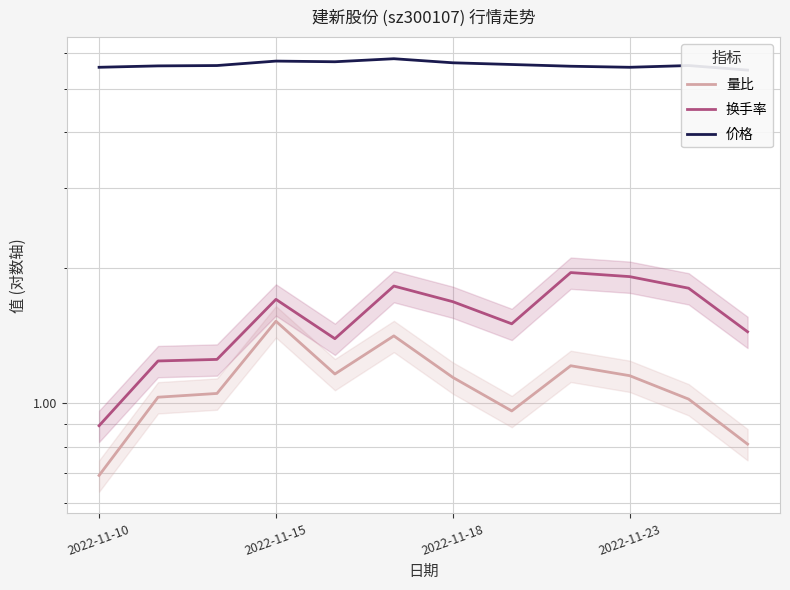

What is the smallest value displayed?

0.7